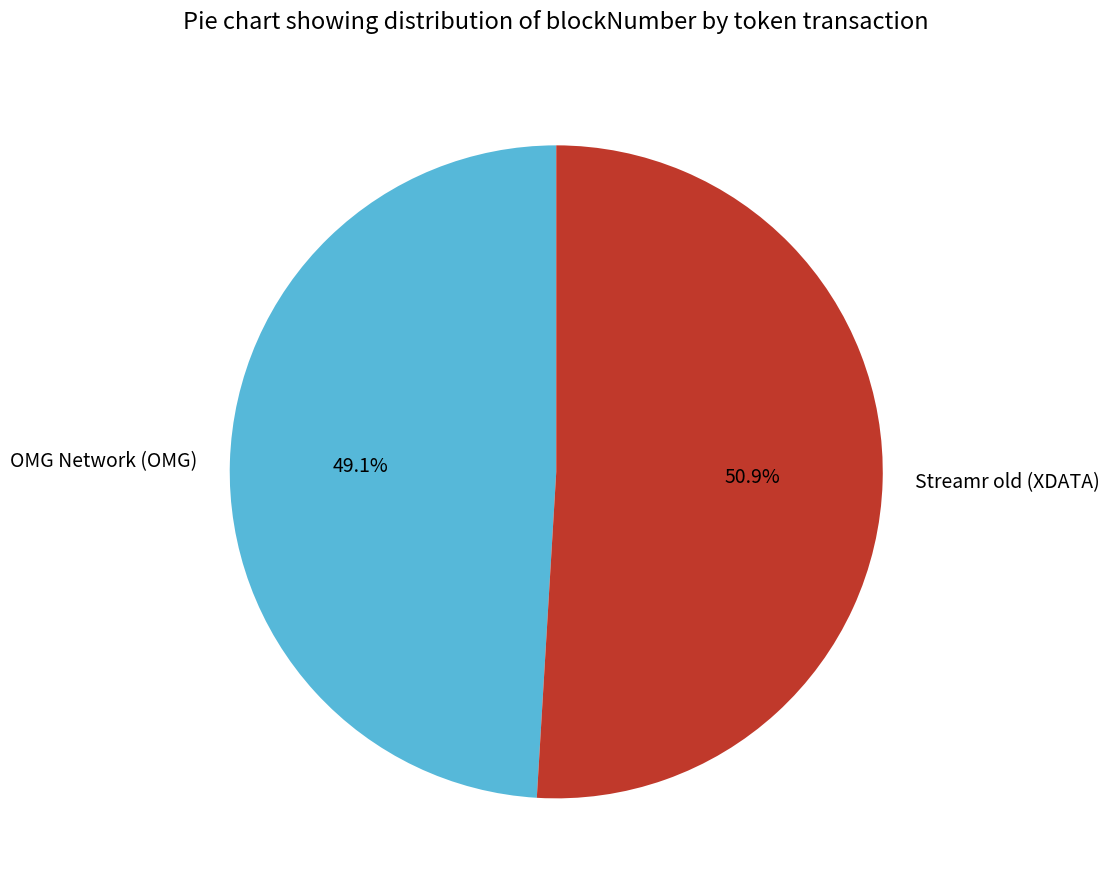

What is the smallest slice in the pie chart?

OMG Network (OMG)